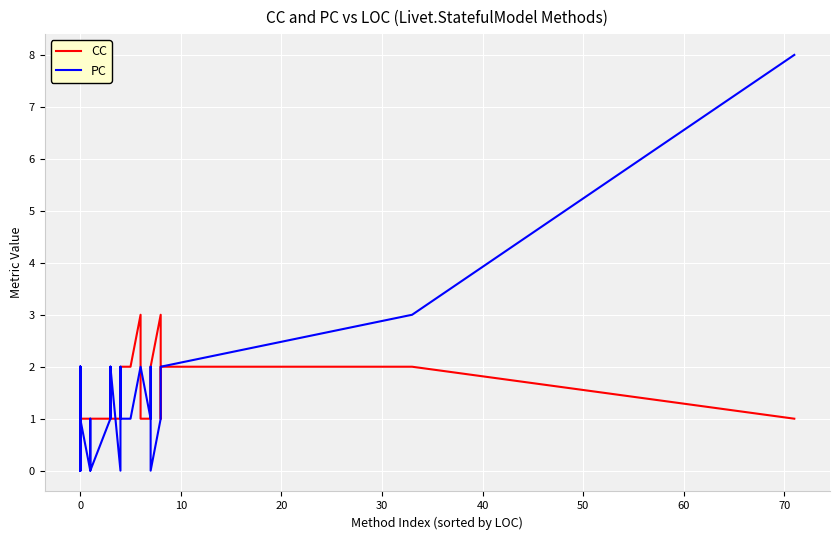

The value of CC at 0 is 1. True or false?

False